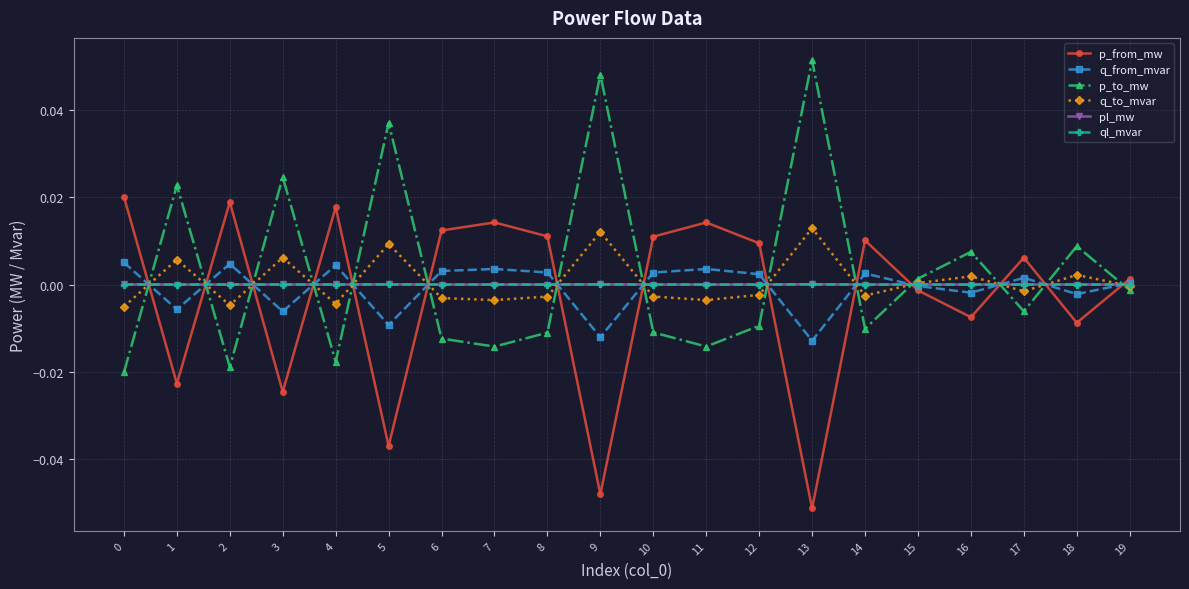

At which category does the chart reach its peak across all series?

13